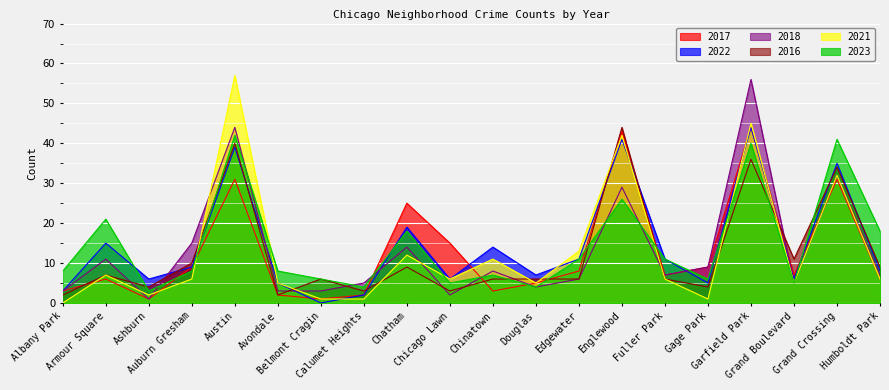

Which series has the largest range (max minus min)?

2021